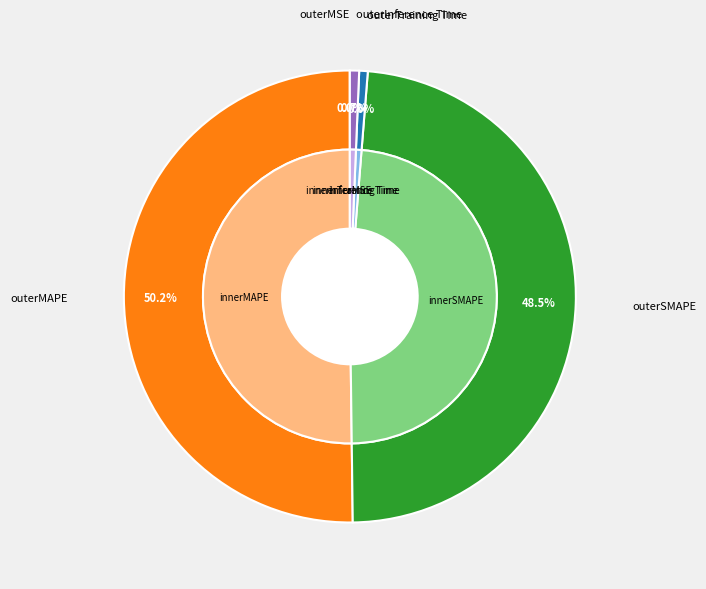

To the nearest percent, what is the combined percentage of MSE and MAPE?

50%